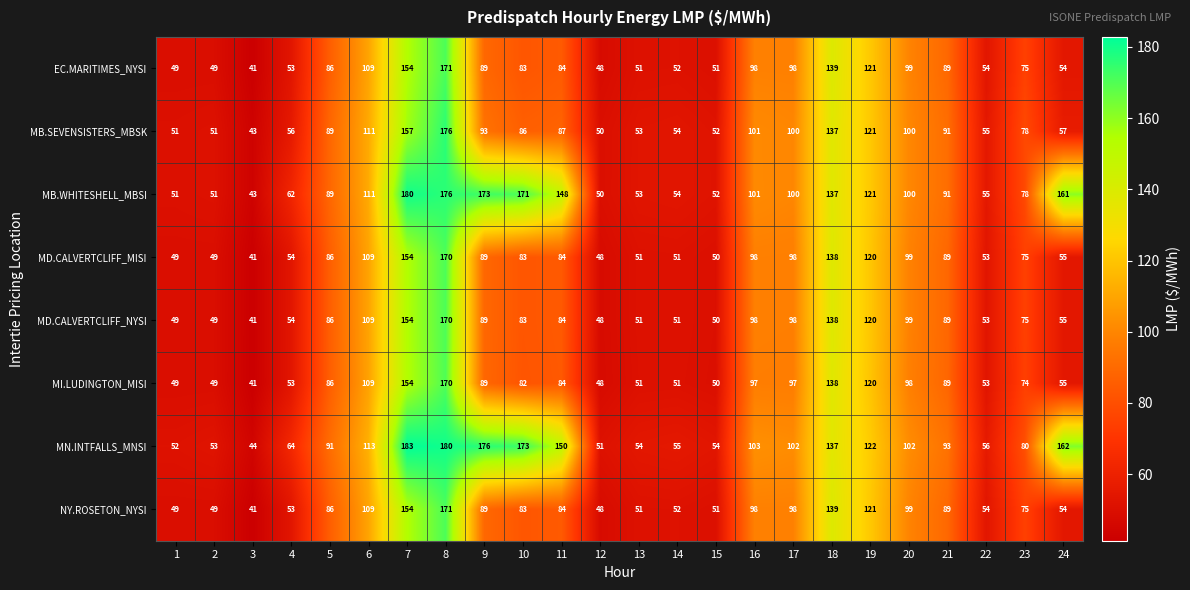

Between 2 and 7, which series saw the biggest shift?

MN.INTFALLS_MNSI